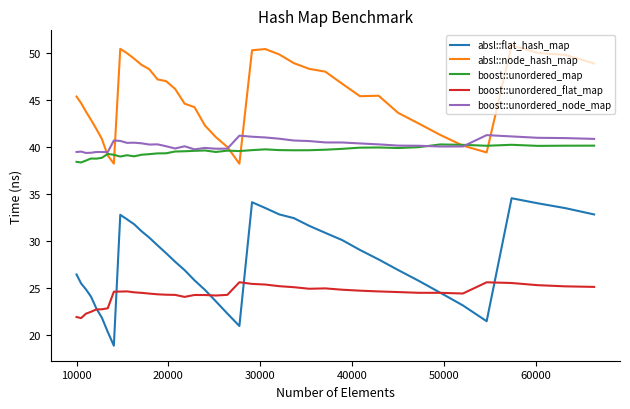

Which series has the largest total across all categories?

absl::node_hash_map